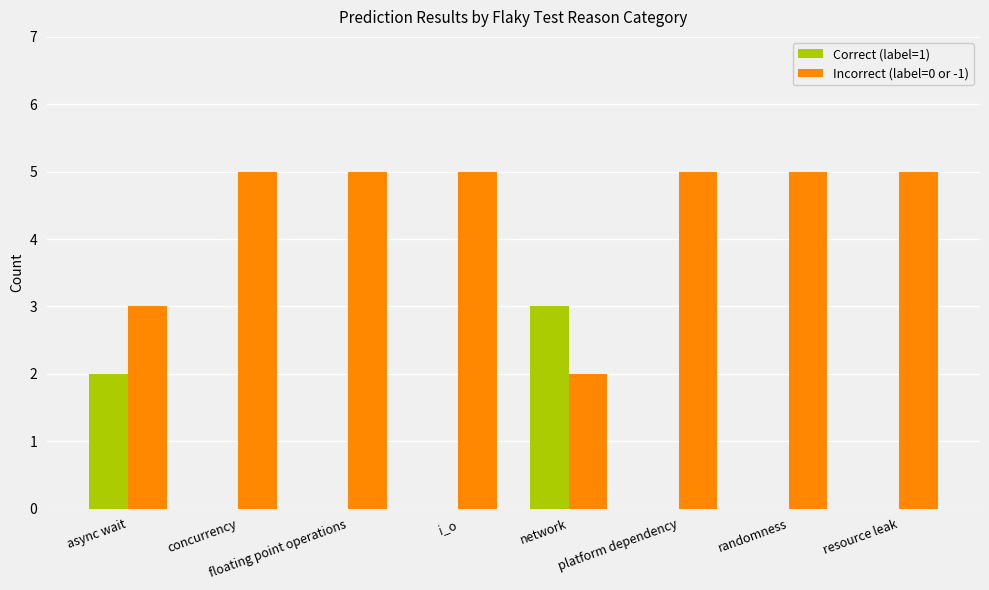

Is the value of Correct (label=1) at async wait greater than the value of Incorrect (label=0 or -1) at randomness?

No